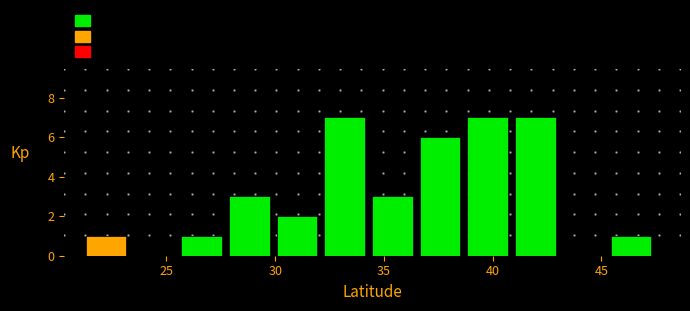

Reading left to right, list every bar in this chart as the range it spans on the x-axis followed by its height. Neither the bar edges nor the heights are printed on the chart, so give them approximately, as read against the axes.

21.5 to 23.5: 1
23.5 to 25.5: 0
25.5 to 28.0: 1
28.0 to 30.0: 3
30.0 to 32.5: 2
32.5 to 34.5: 7
34.5 to 36.5: 3
36.5 to 39.0: 6
39.0 to 41.0: 7
41.0 to 43.0: 7
43.0 to 45.5: 0
45.5 to 47.5: 1